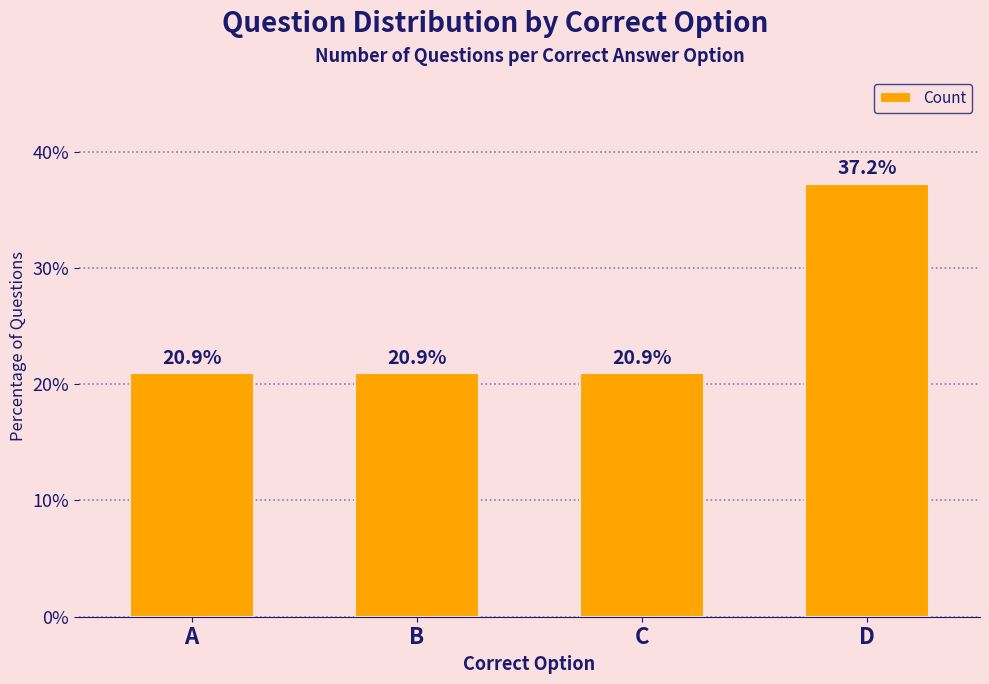

Between C and D, which is larger?

D